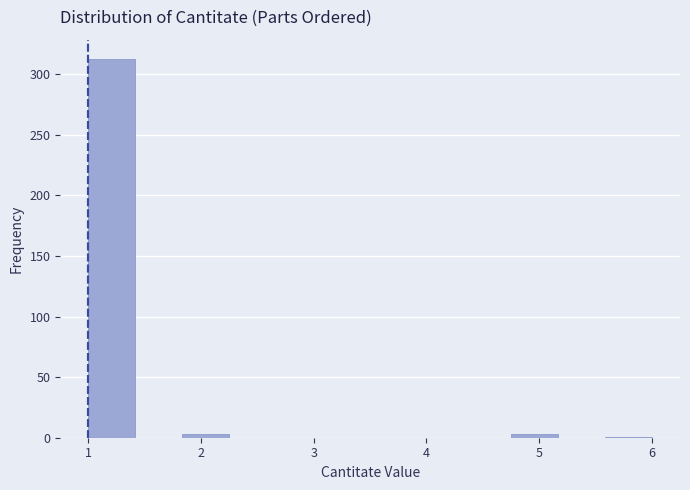

Over which range of the x-axis is the bar tallest?

1.0 to 1.4